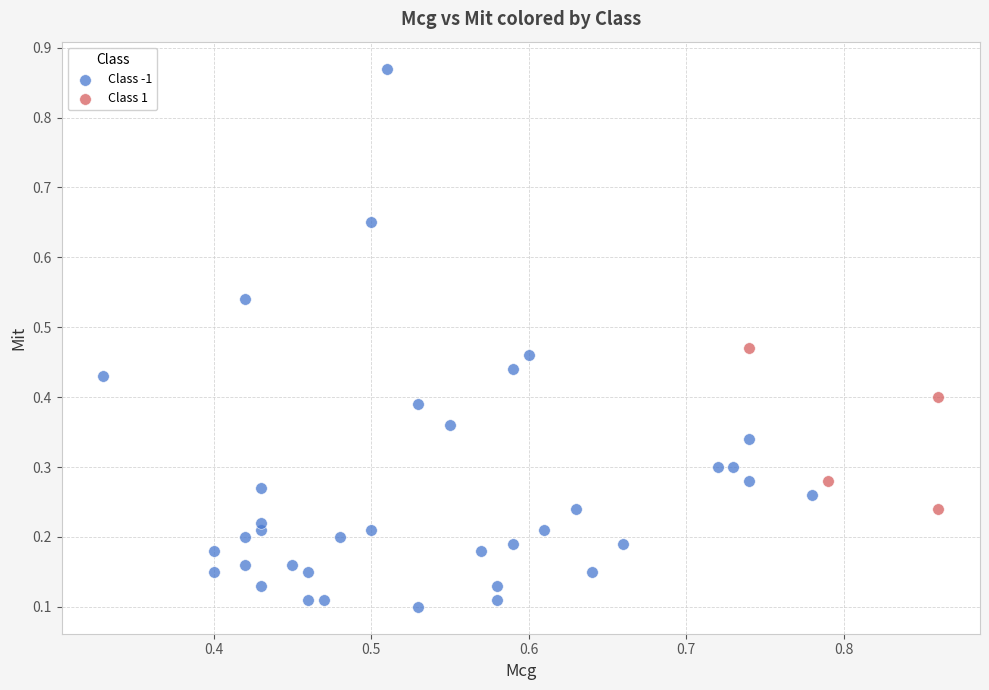

Which series has the largest Y range (max minus min)?

Class -1